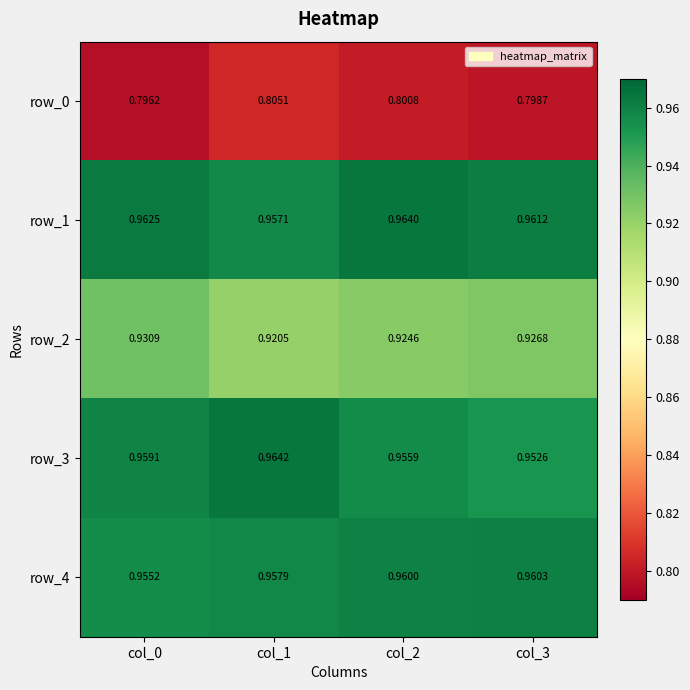

Is the value of row_3 at col_0 greater than the value of row_0 at col_0?

Yes